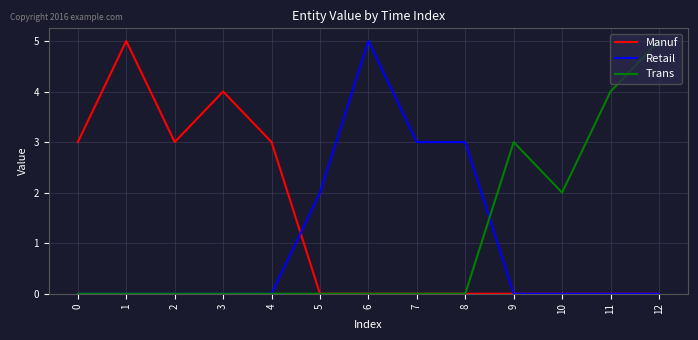

What are all the series names shown in the legend?

Manuf, Retail, Trans